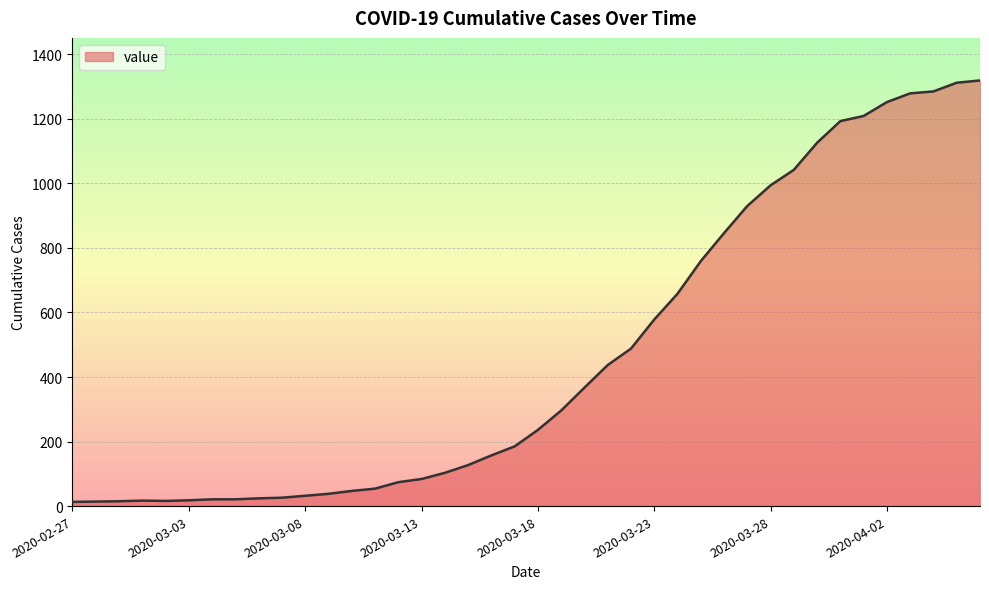

How many series are shown in this chart?

1